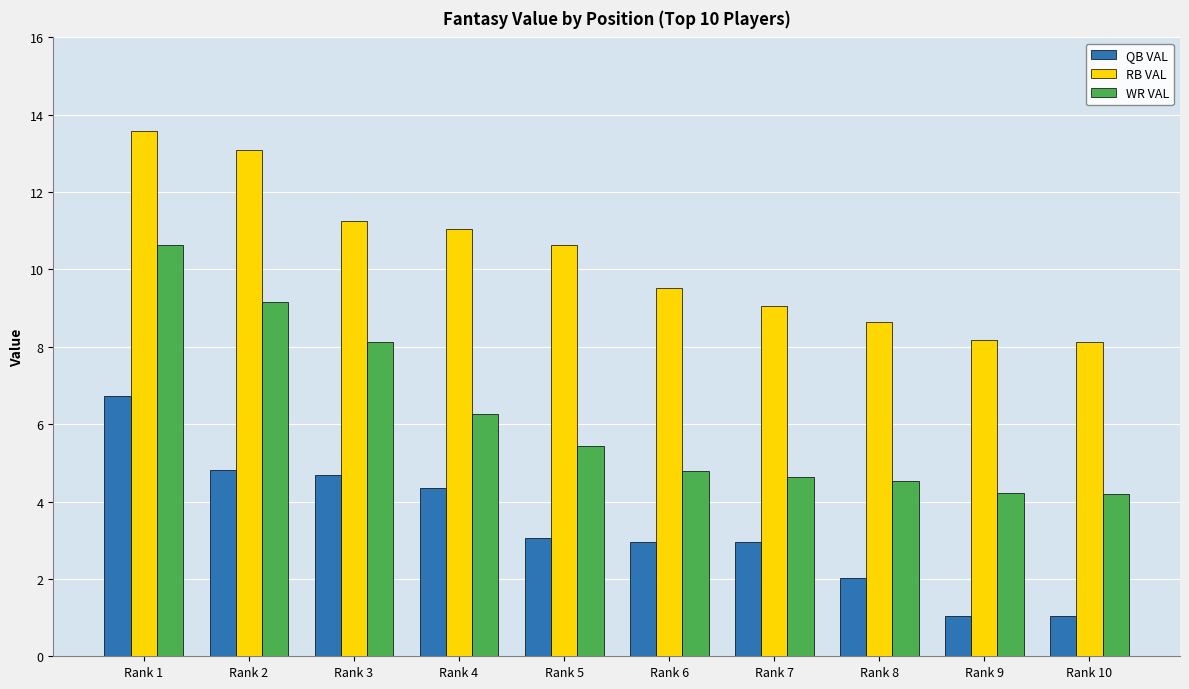

What is the minimum value for WR VAL?

4.2